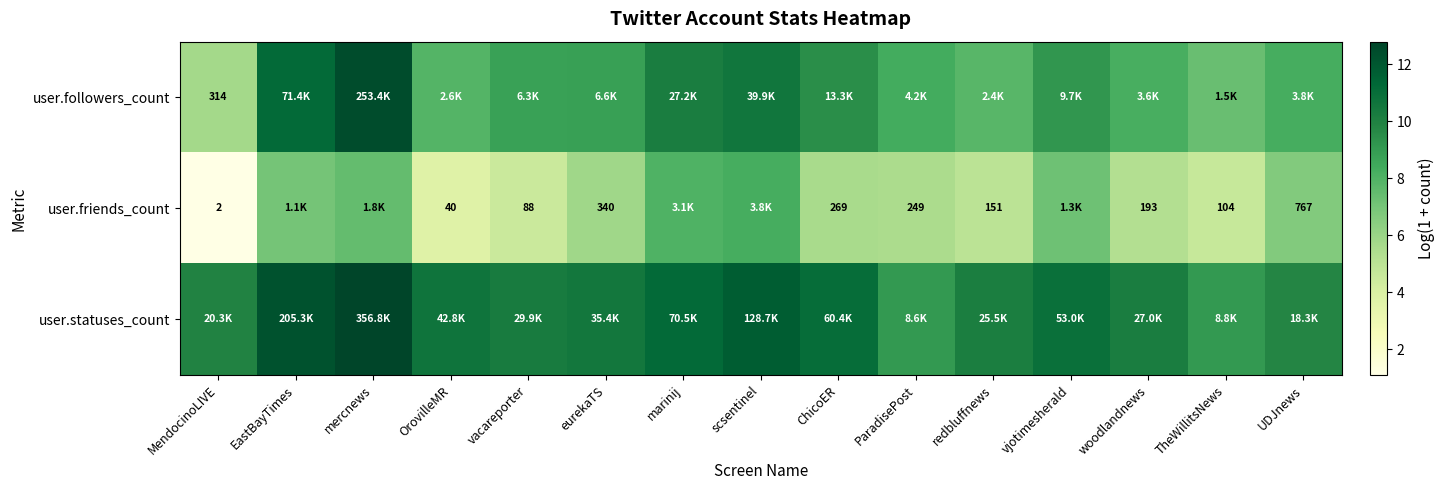

What is the minimum value shown in the chart?

1.1